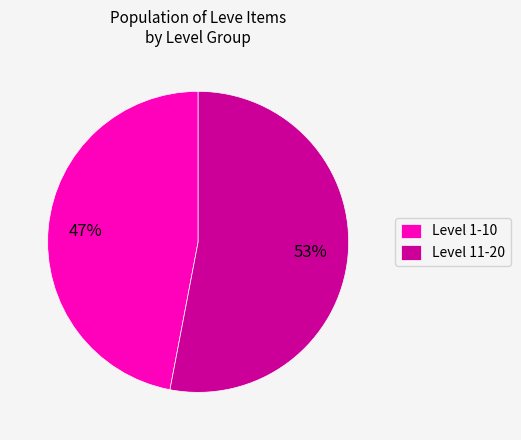

Does any single category account for the majority?

Yes